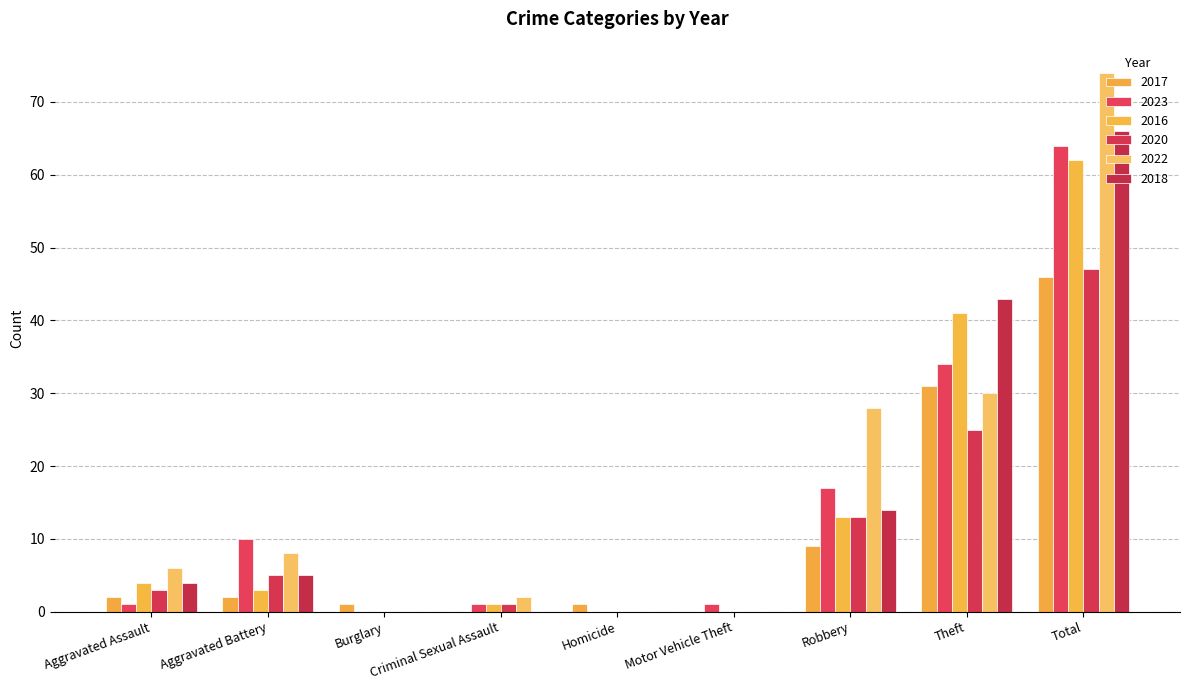

The 2022 series shows 0 at Homicide. True or false?

True